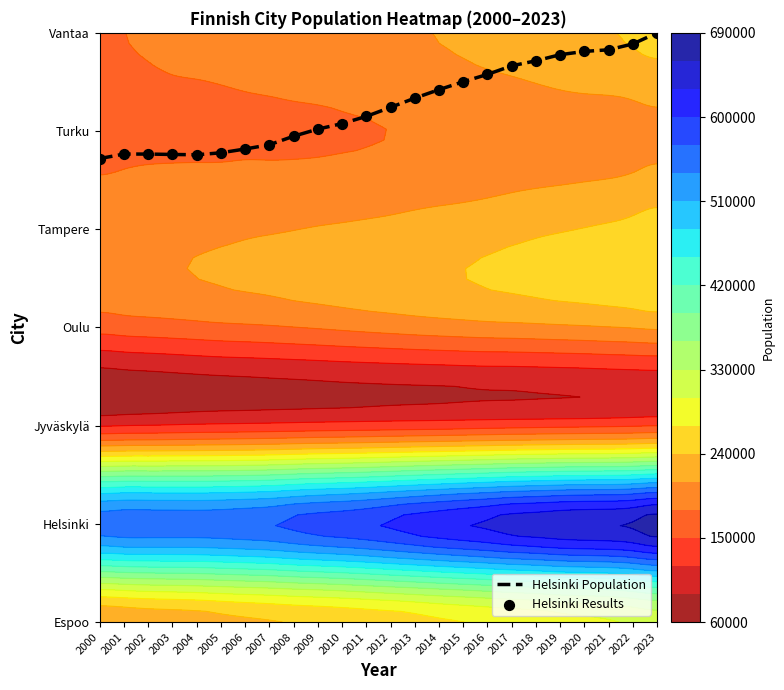

True or false: Helsinki Results has a value of 5.8 at 2021.

True